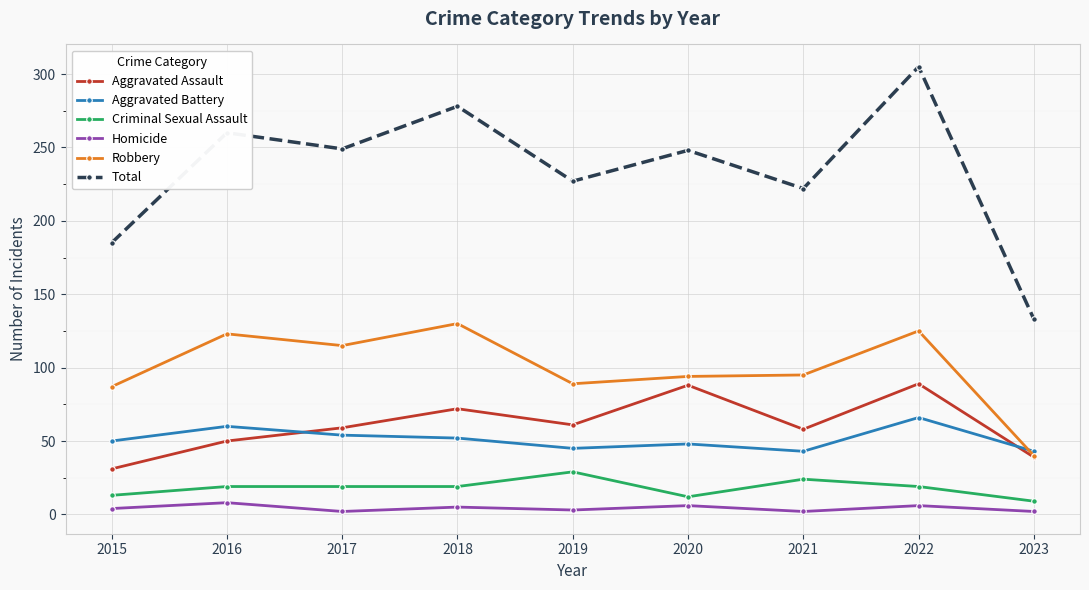

What is the highest value of the Robbery series?

130